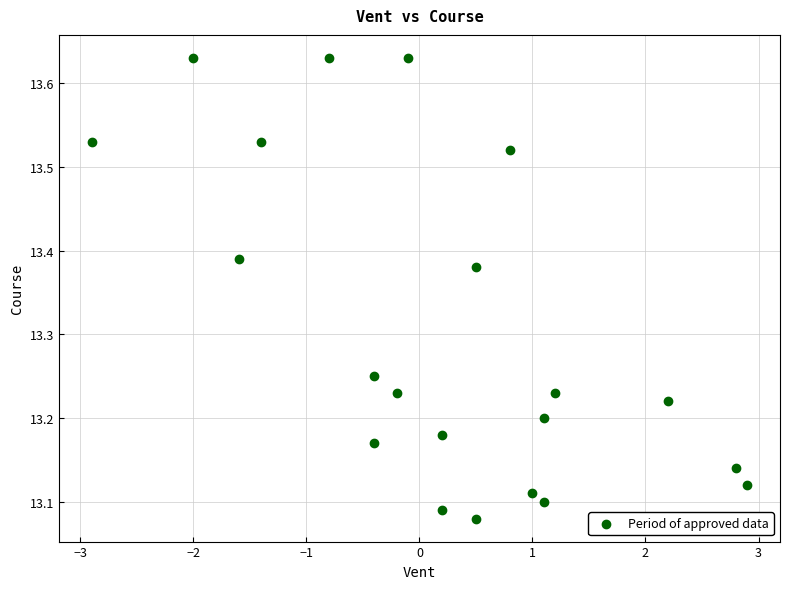

What is the range of X values (max minus min)?

5.8